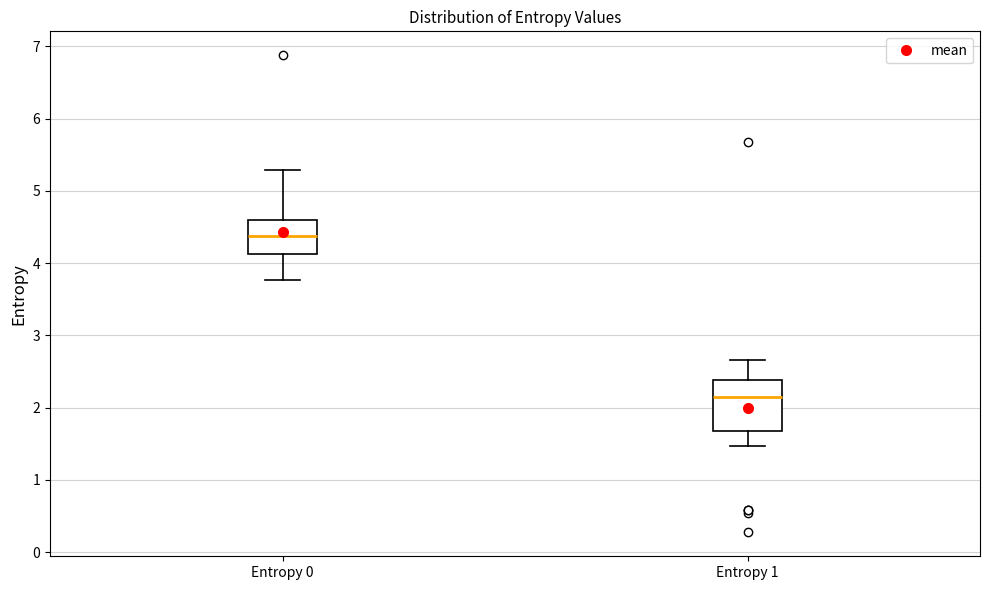

Where does the lower whisker of the box for Entropy 1 end on the y-axis? The values are not printed on the chart, so give them approximately, as read against the axis.

1.5